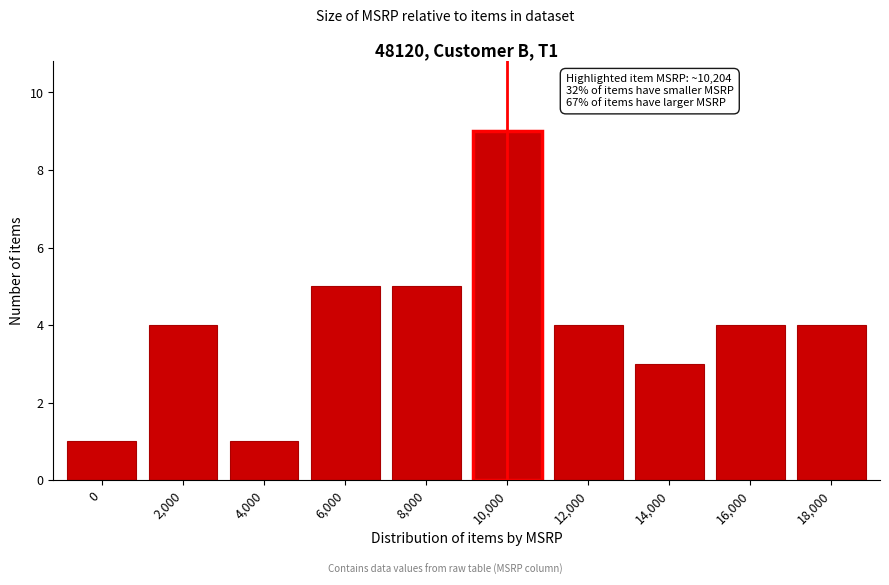

Reading left to right, list all the values displayed in this chart.

1	4	1	5	5	9	4	3	4	4